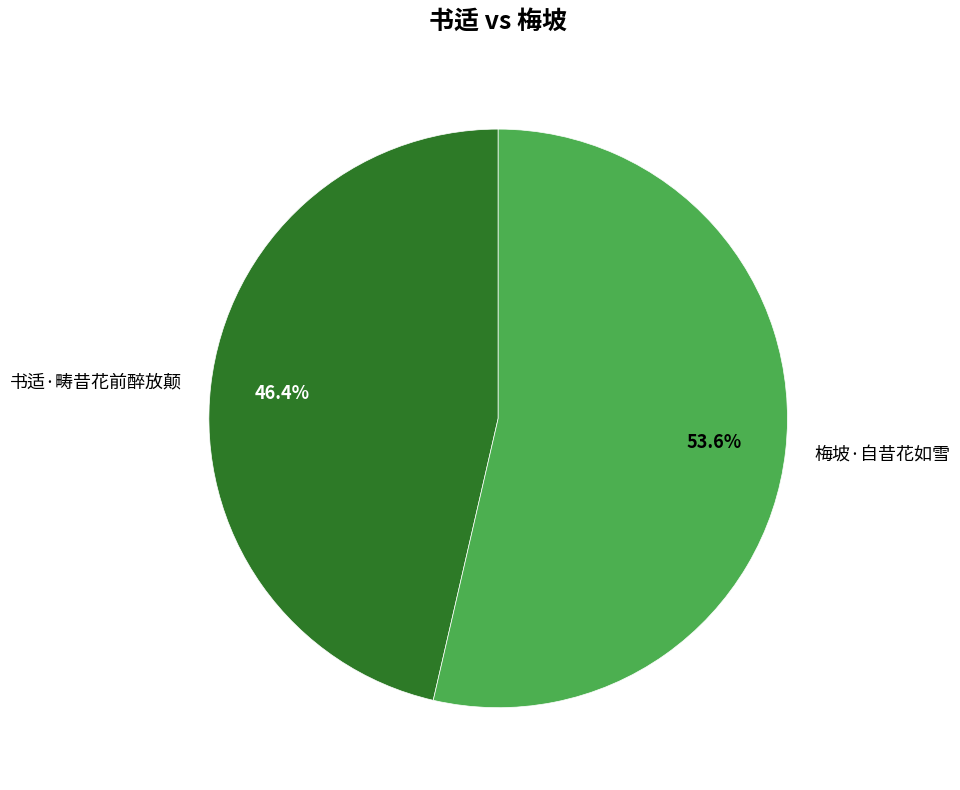

Is it true that 梅坡·自昔花如雪 is 67% of the pie?

False